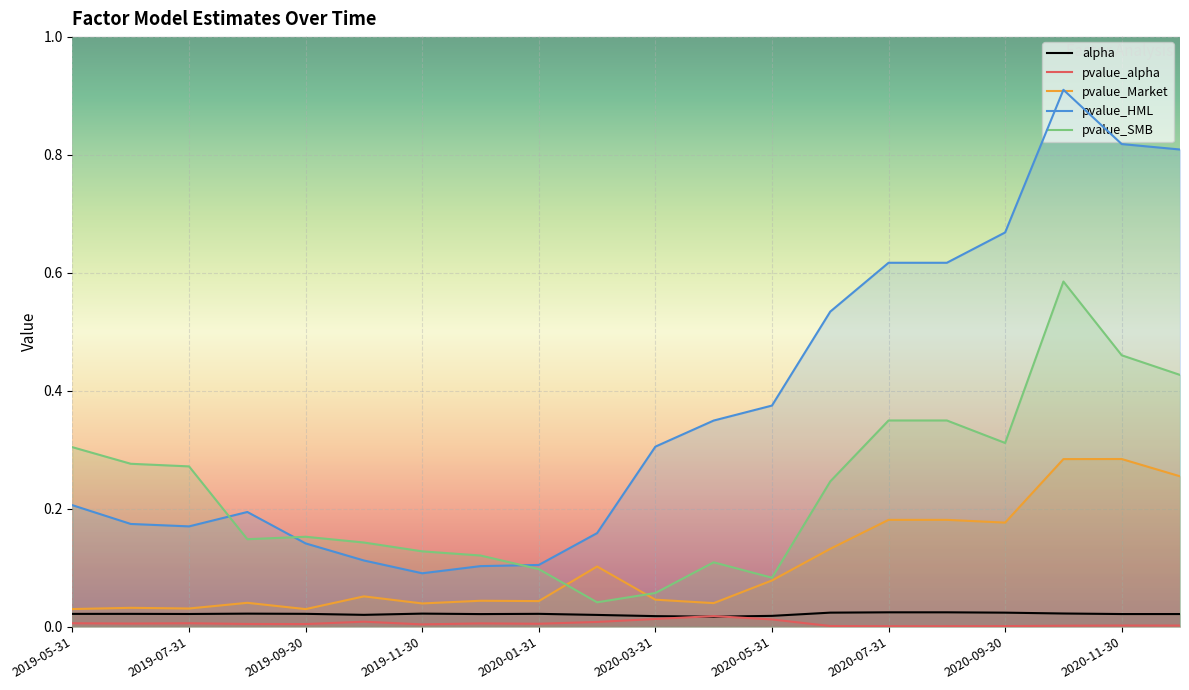

True or false: alpha and pvalue_SMB cross at least once.

False